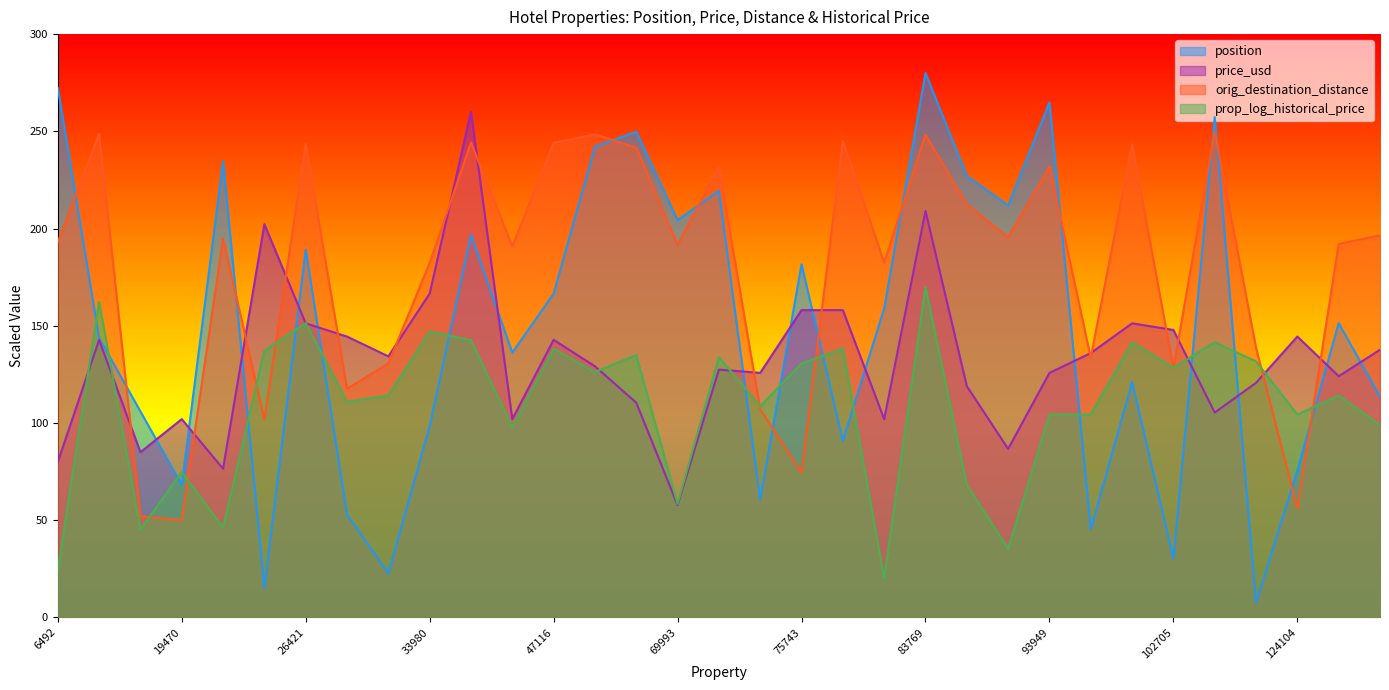

Where is the first local maximum for orig_destination_distance?

8946